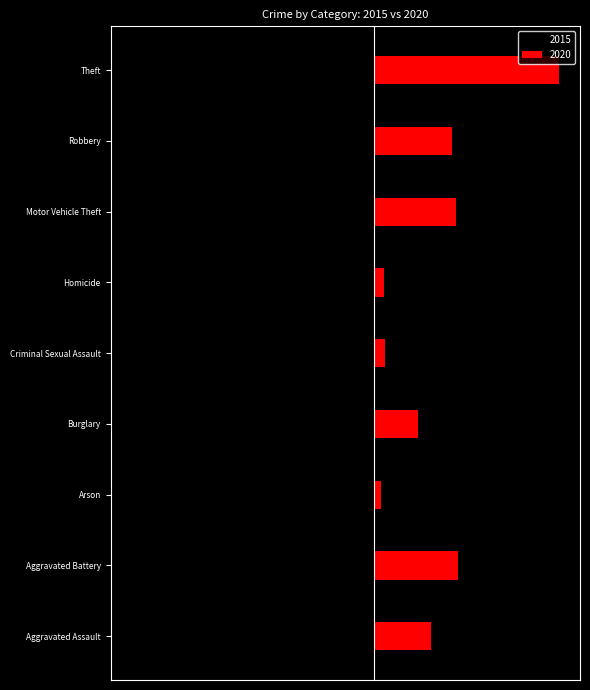

Reading right to left, what are all the values shown in this chart?

2015: Theft=-1981	Robbery=-726	Motor Vehicle Theft=-614	Homicide=-50	Criminal Sexual Assault=-105	Burglary=-421	Arson=-35	Aggravated Battery=-515	Aggravated Assault=-323
2020: Theft=1512	Robbery=637	Motor Vehicle Theft=673	Homicide=81	Criminal Sexual Assault=89	Burglary=357	Arson=55	Aggravated Battery=686	Aggravated Assault=466